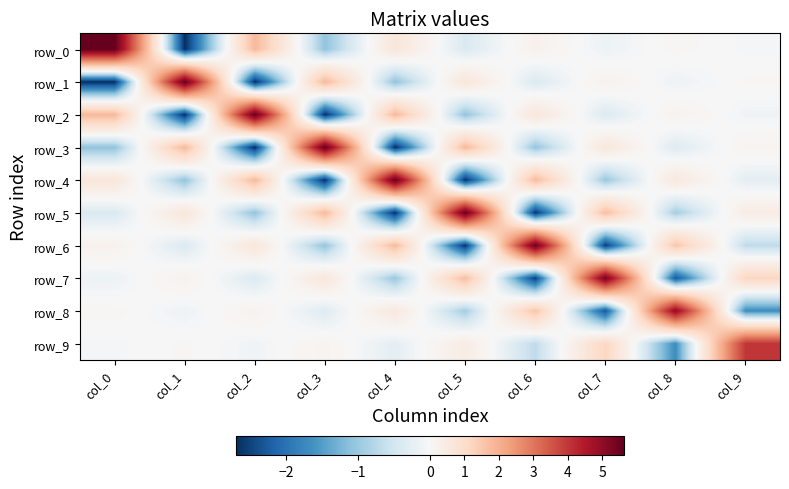

What is the average value of the row_3 series?

0.2